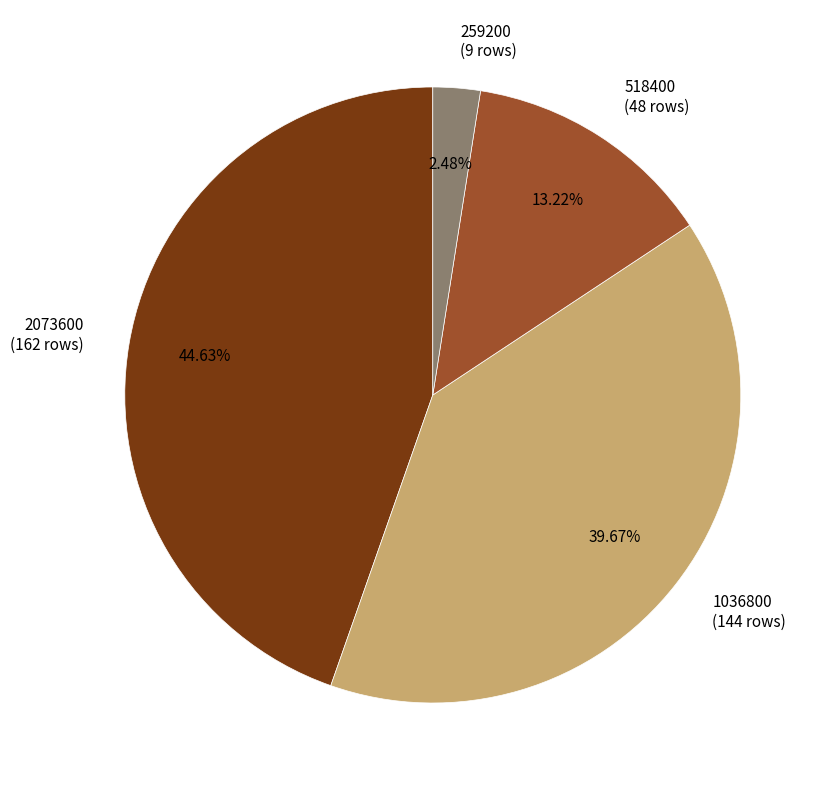

Does 2073600 account for over 50% of the chart?

No